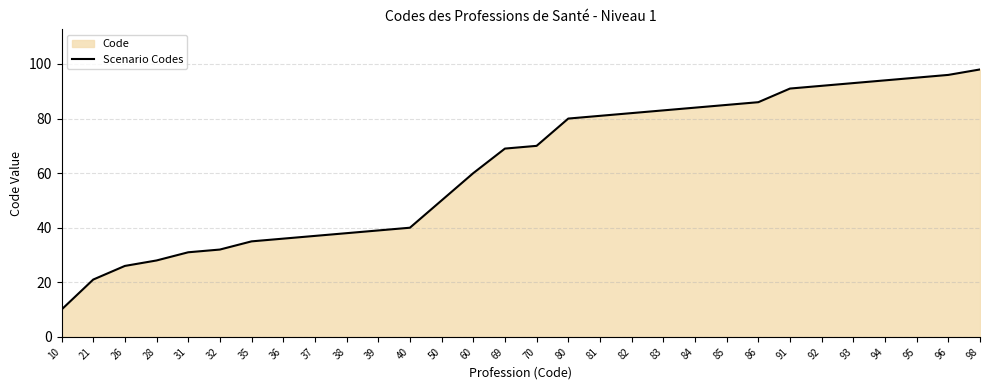

Between 94 and 98, which is larger?

98